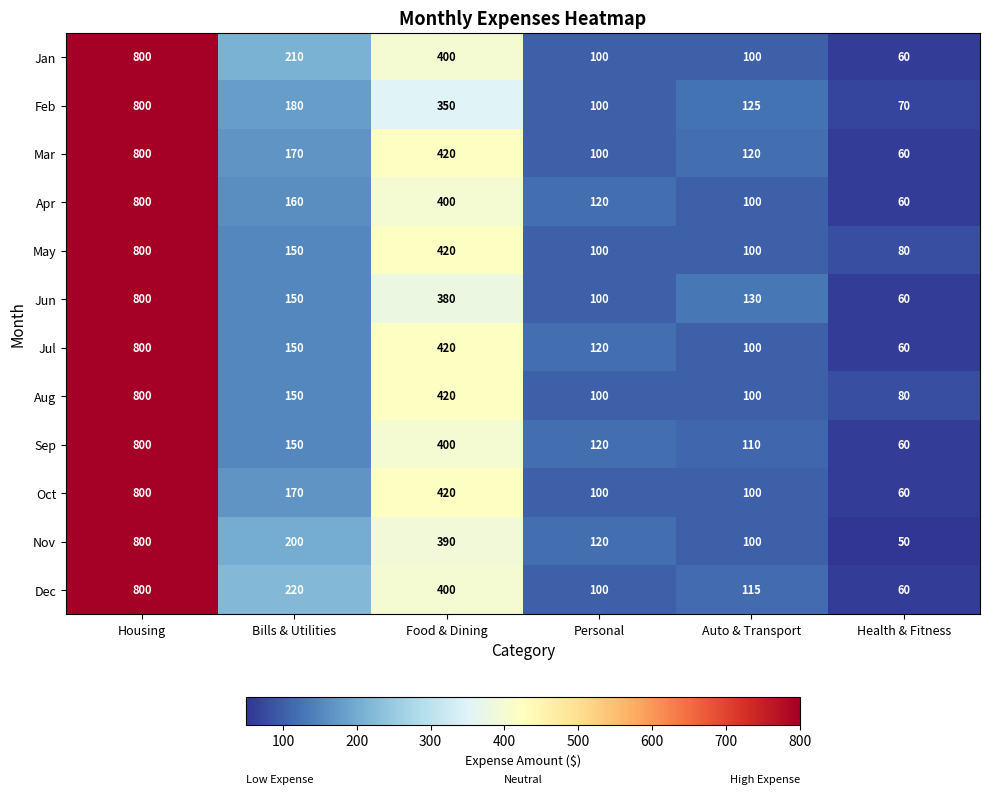

Which series has the largest total across all categories?

Dec